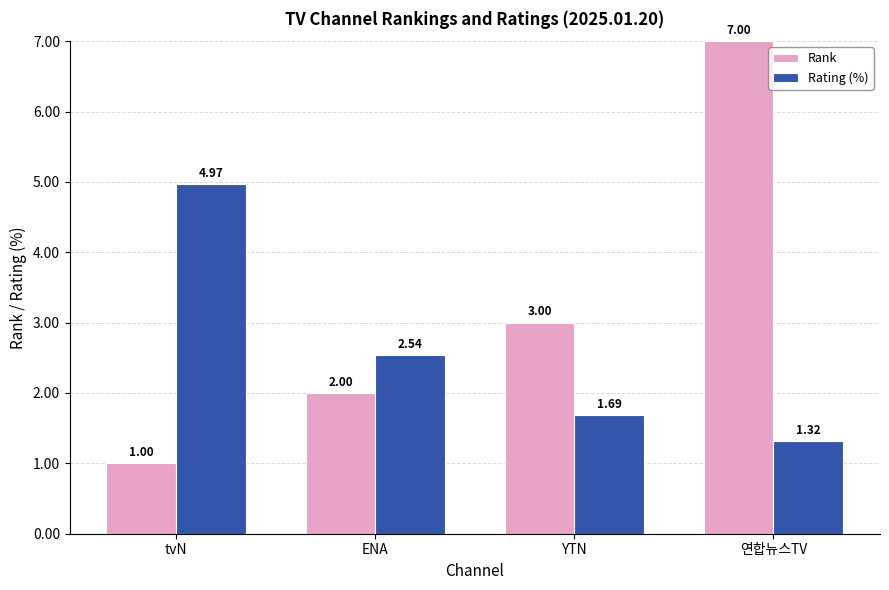

Which series has the largest total across all categories?

Rank